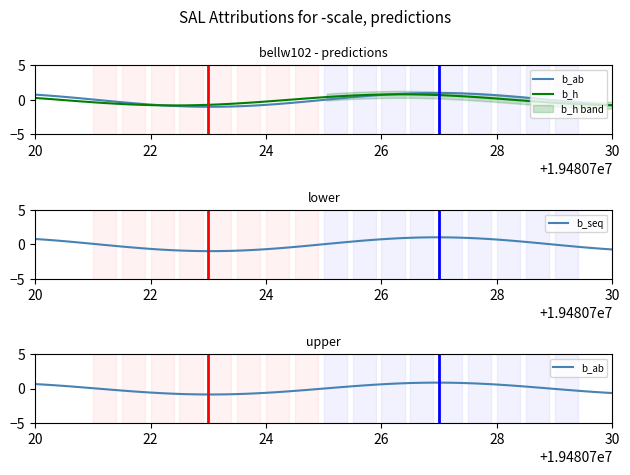

Between lower and upper, which series saw the biggest shift?

b_ab